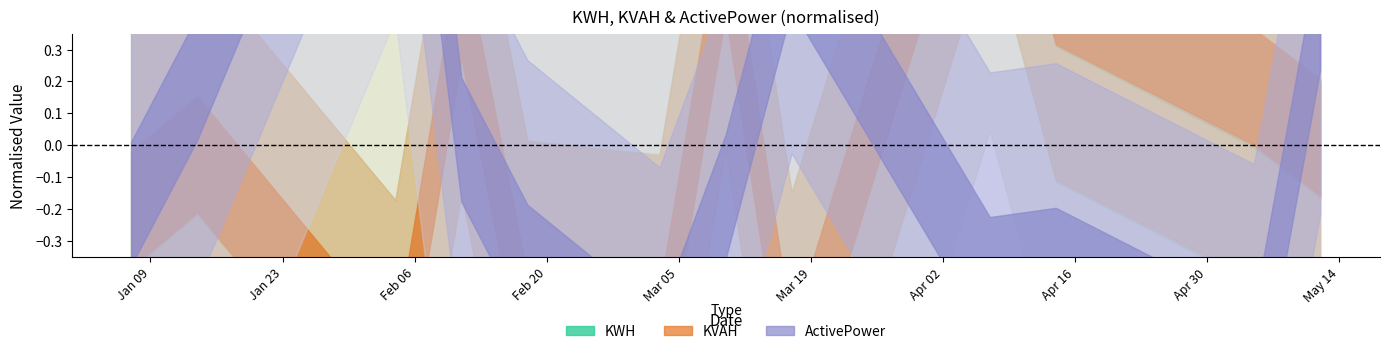

What is the label of the 5th point from the right?

2024-03-17